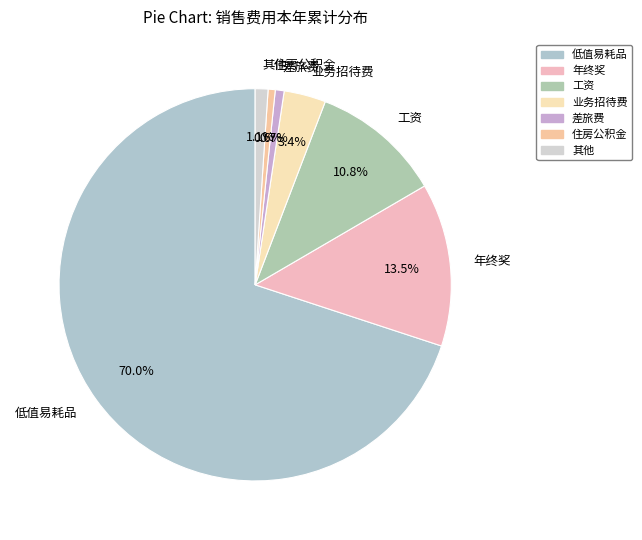

Is the sum of 年终奖 and 其他 greater than half?

No